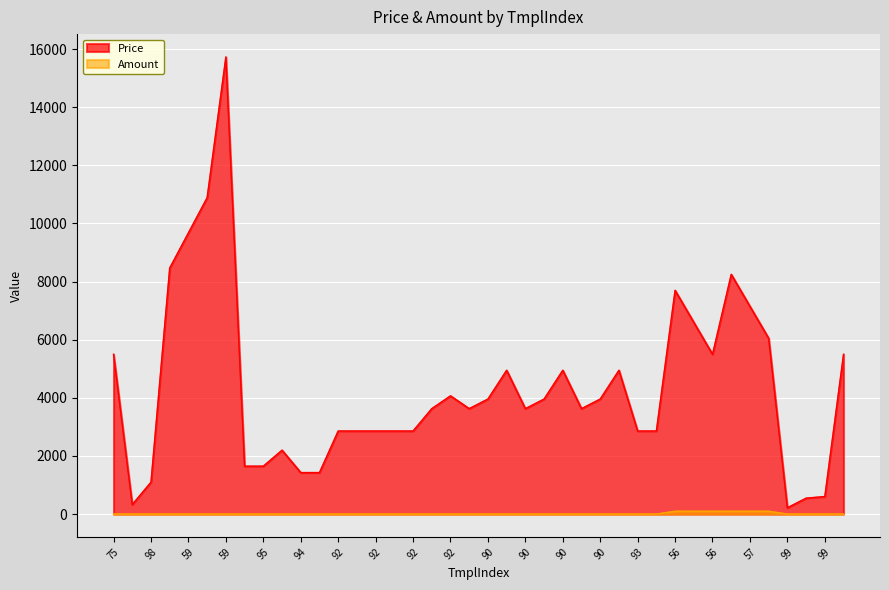

What is the sum of all Price values?

173525